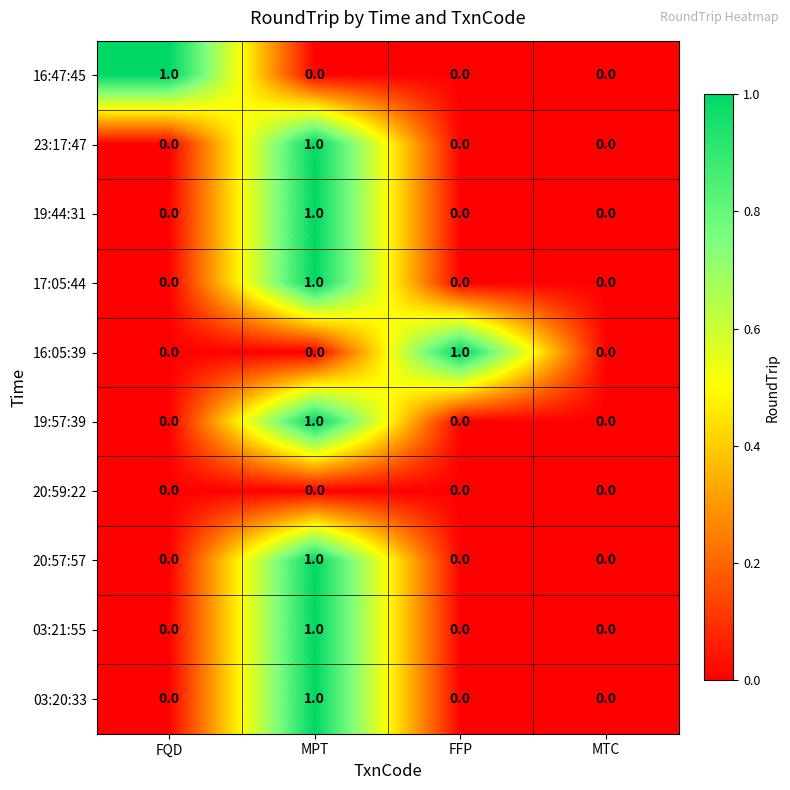

True or false: 19:44:31 has a value of 0 at FQD.

True